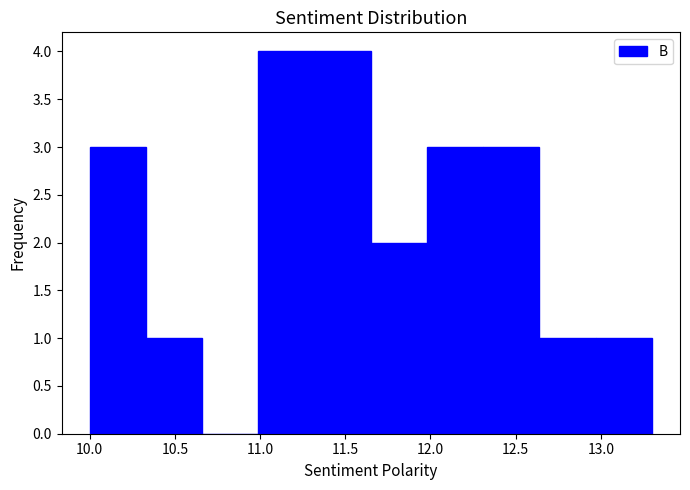

Reading left to right, transcribe this chart: for each bar, give the range it covers on the x-axis and its height. Neither the bar edges nor the heights are printed on the chart, so give them approximately, as read against the axes.

10.00 to 10.33: 3
10.33 to 10.66: 1
10.66 to 10.99: 0
10.99 to 11.32: 4
11.32 to 11.65: 4
11.65 to 11.98: 2
11.98 to 12.31: 3
12.31 to 12.64: 3
12.64 to 12.97: 1
12.97 to 13.30: 1